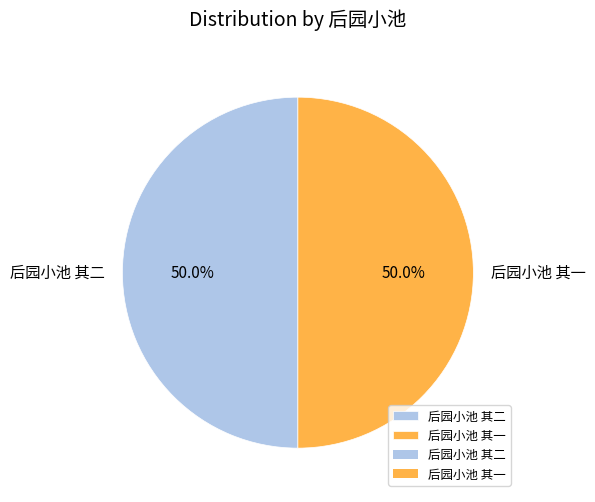

What percentage do 后园小池 其二 and 后园小池 其一 together represent?

100.0%